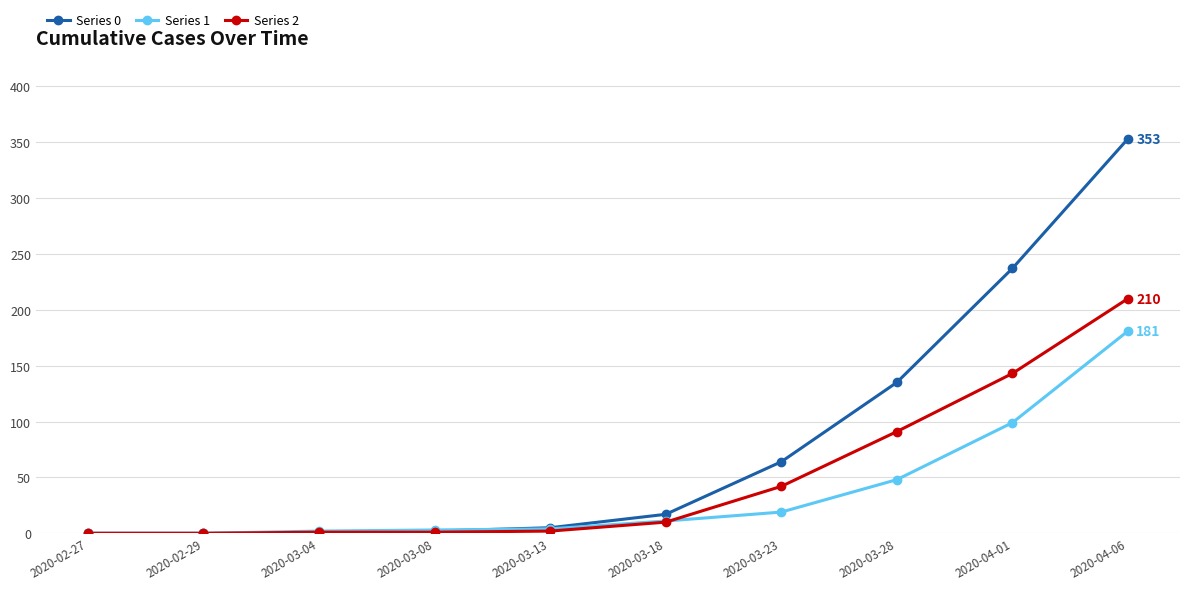

What is the greatest value displayed?

353